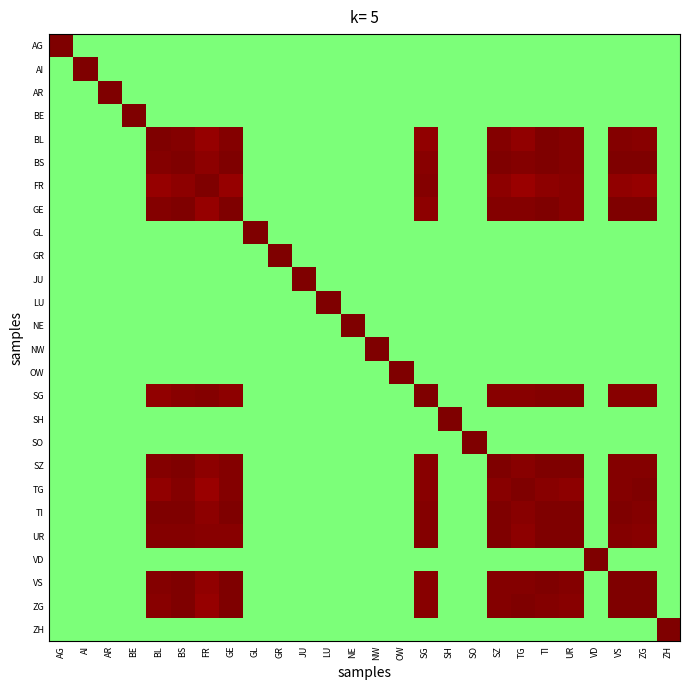

Which category has the highest value across all series?

AG